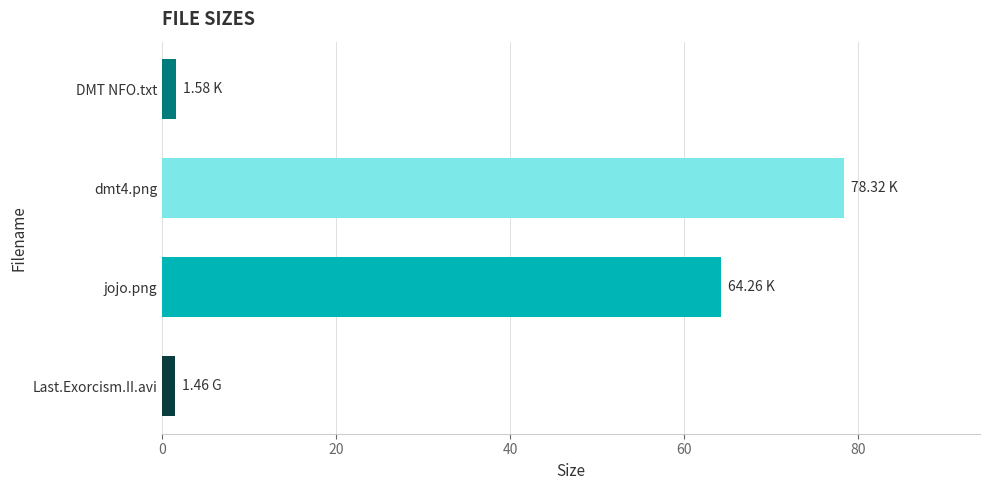

What is the sum of all values?

145.6